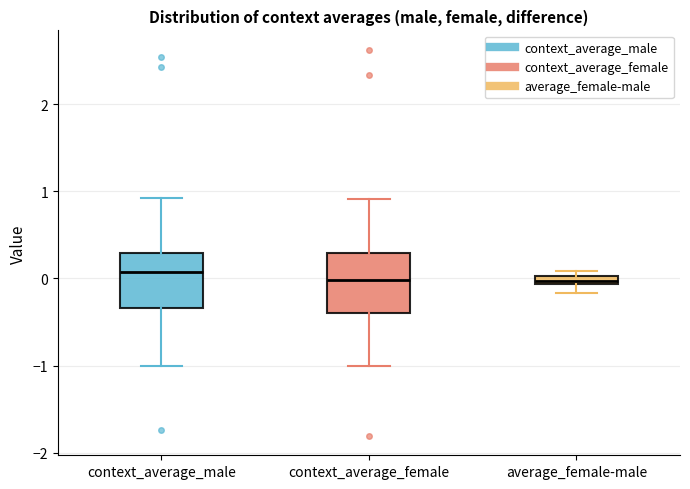

Where is the upper edge of the box for context_average_male on the y-axis? The values are not printed on the chart, so give them approximately, as read against the axis.

0.3